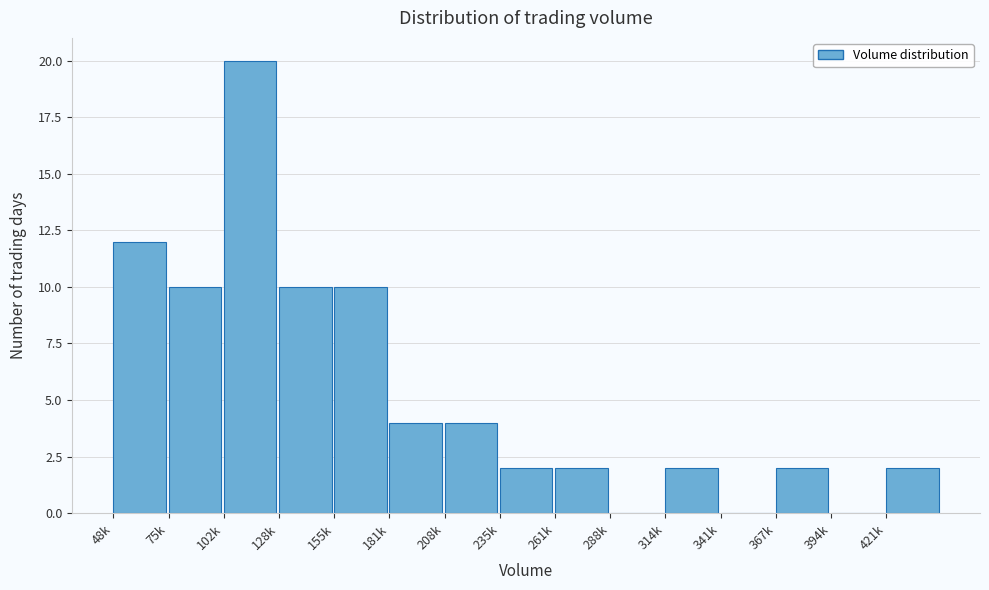

Reading left to right, what are all the values shown in this chart?

48k=12	75k=10	102k=20	128k=10	155k=10	181k=4	208k=4	235k=2	261k=2	288k=0	314k=2	341k=0	367k=2	394k=0	421k=2